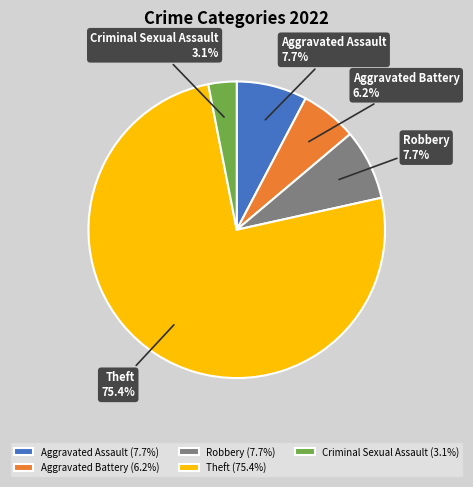

How much of the chart is everything except Criminal Sexual Assault?

96.9%